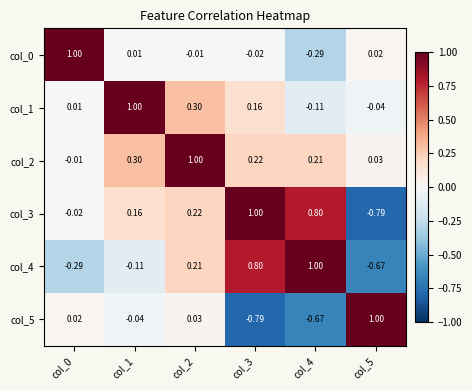

Is the value of col_0 at col_3 greater than the value of col_2 at col_4?

No